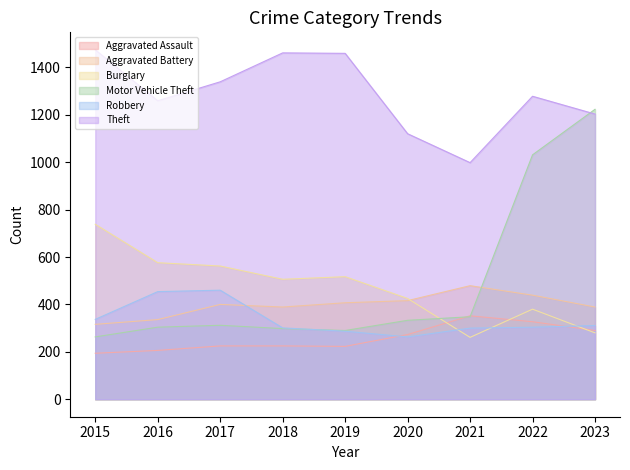

Rank the series by their maximum value, from lowest to highest.

Aggravated Assault, Robbery, Aggravated Battery, Burglary, Motor Vehicle Theft, Theft